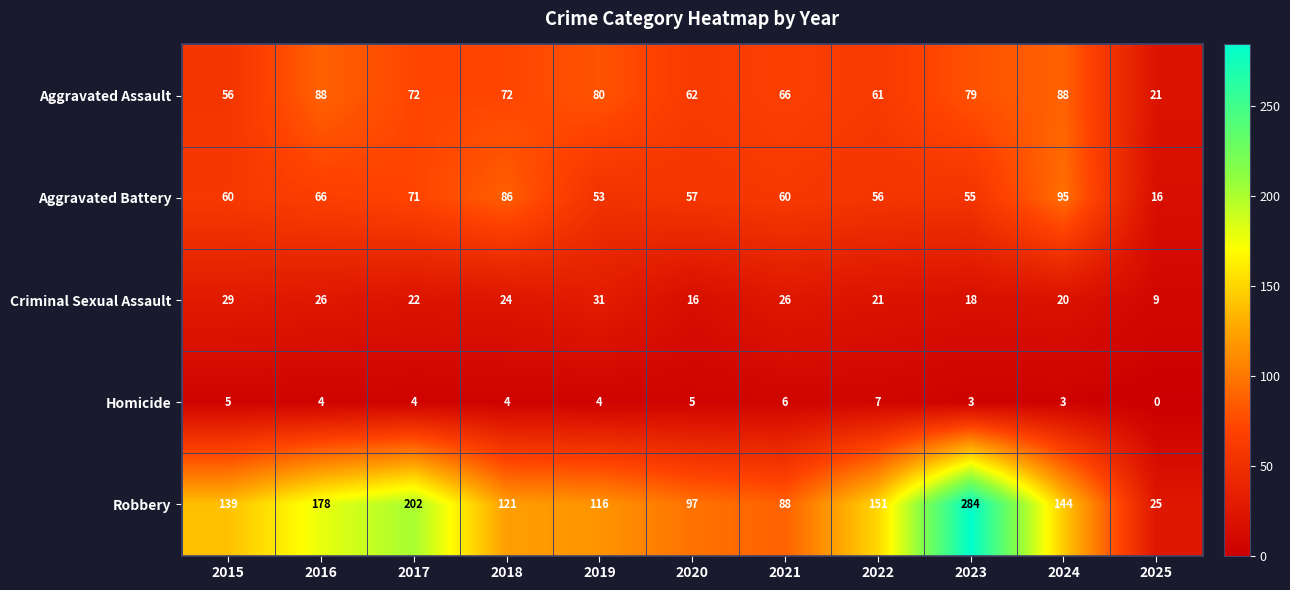

How many data points does each series have?

11